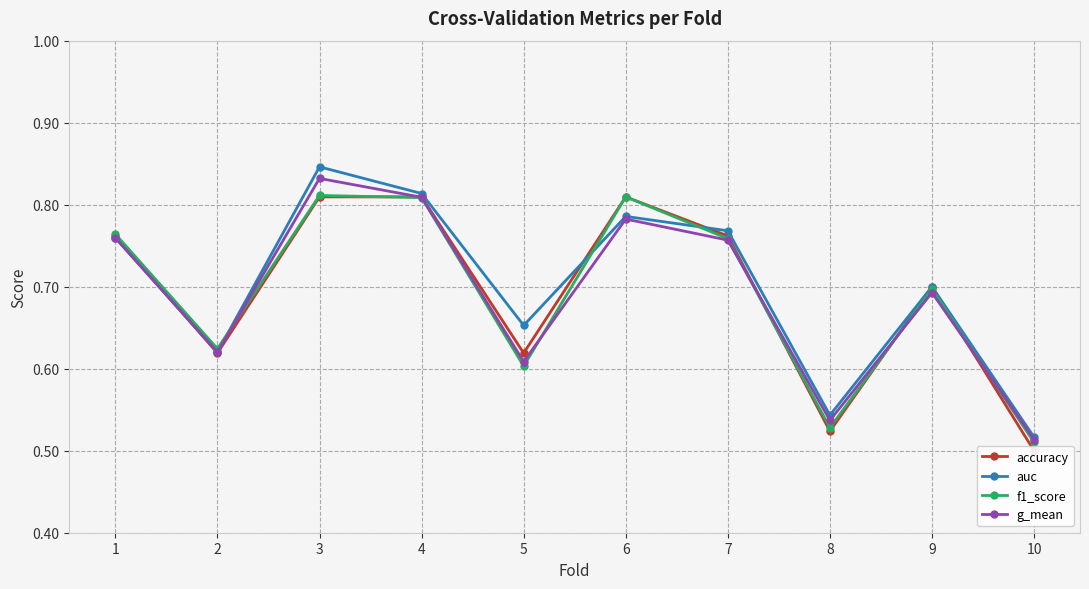

At which label is auc closest to 0?

10